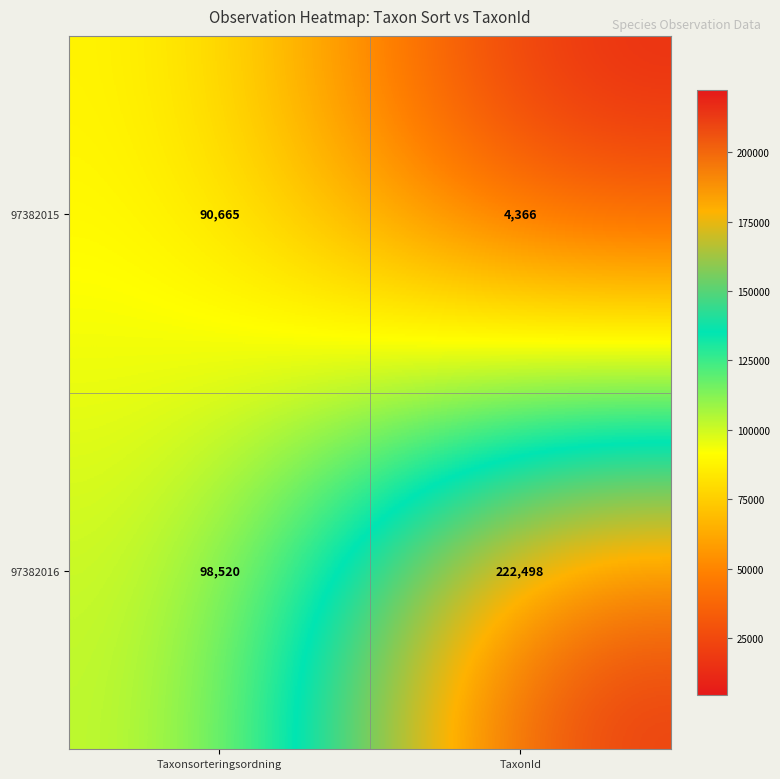

How many categories are shown in the chart?

2